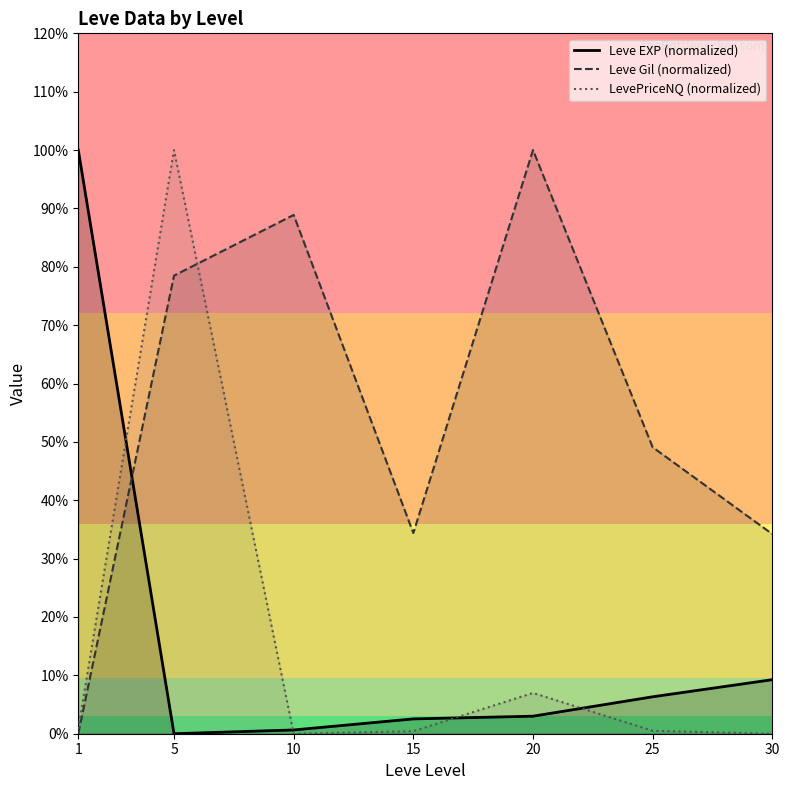

Which series has the widest spread of values?

Leve EXP (normalized)